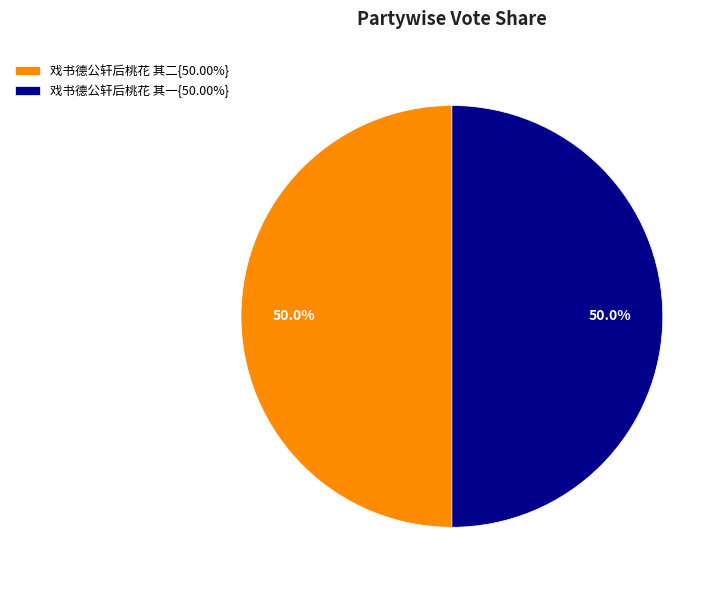

Count the number of slices in the pie.

2